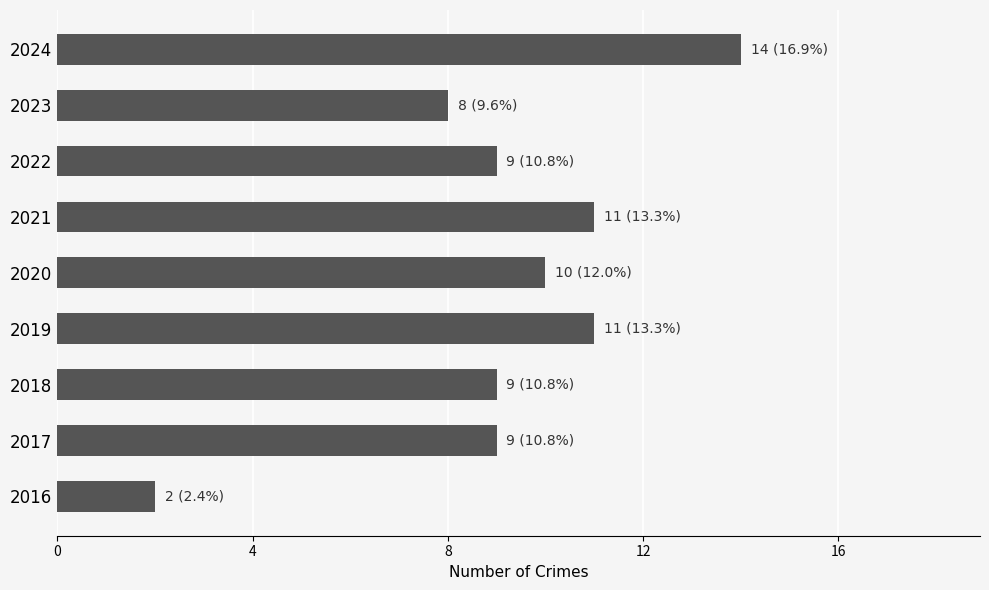

Between 2016 and 2021, which is larger?

2021